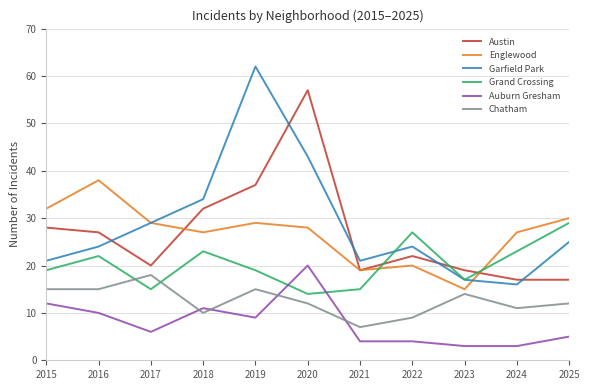

Does the chart display data point markers on the line(s)?

No